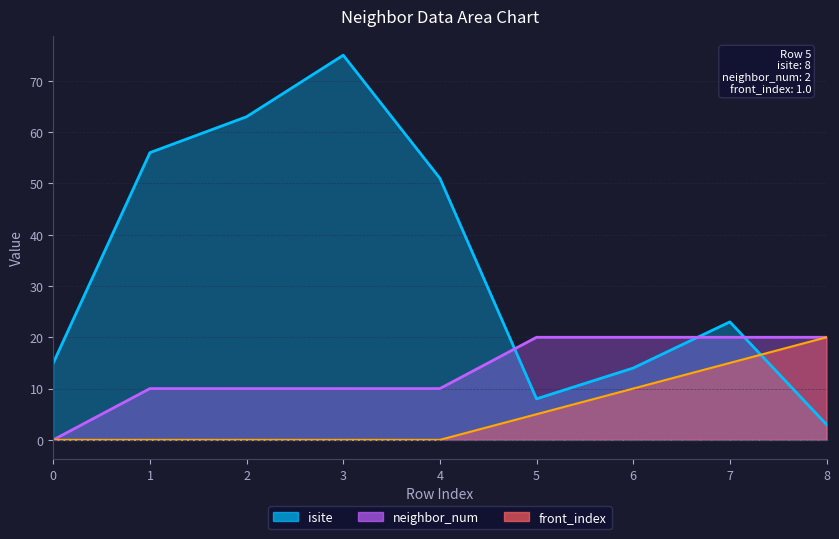

What is the sum of the neighbor_num values at 1 and 5?

30